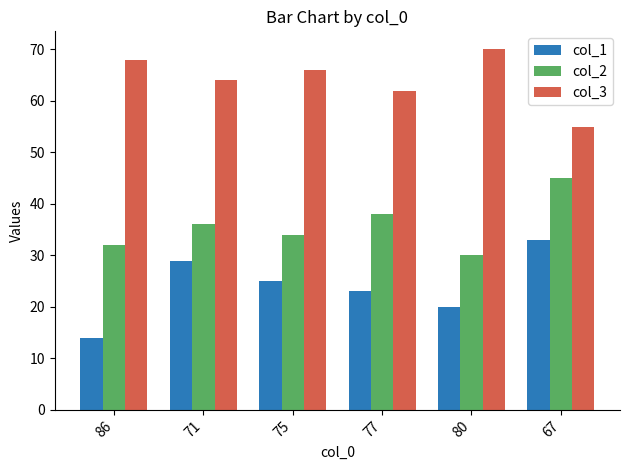

What is the difference between the highest and lowest values at 71?

35